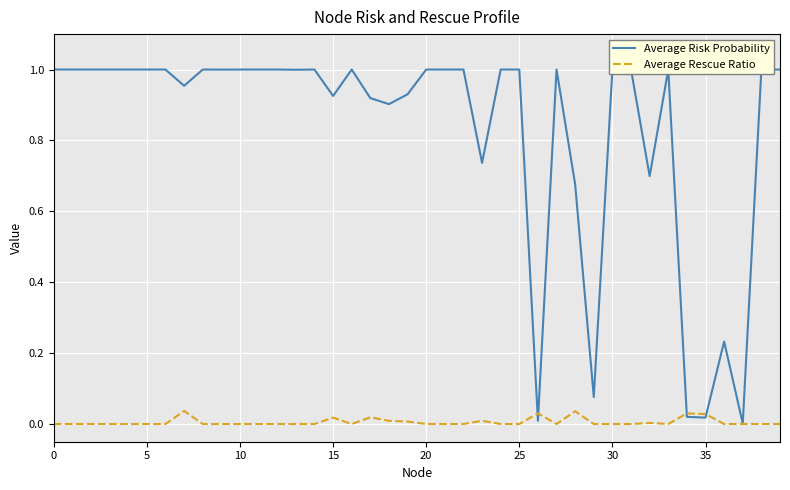

Which series has the largest total across all categories?

Average Risk Probability